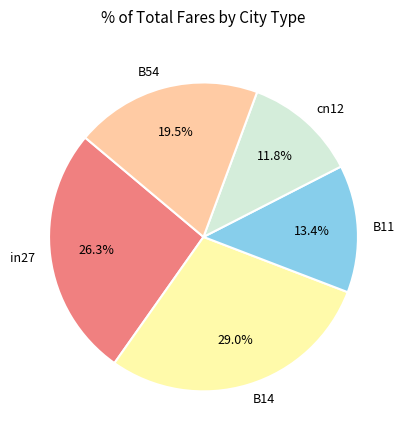

Rank the categories by value from highest to lowest.

B14, in27, B54, B11, cn12